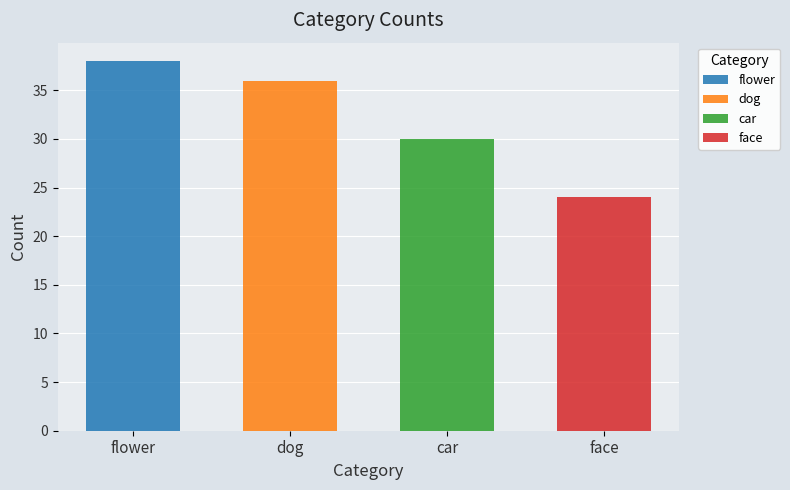

The chart shows a value of 55 at dog. True or false?

False